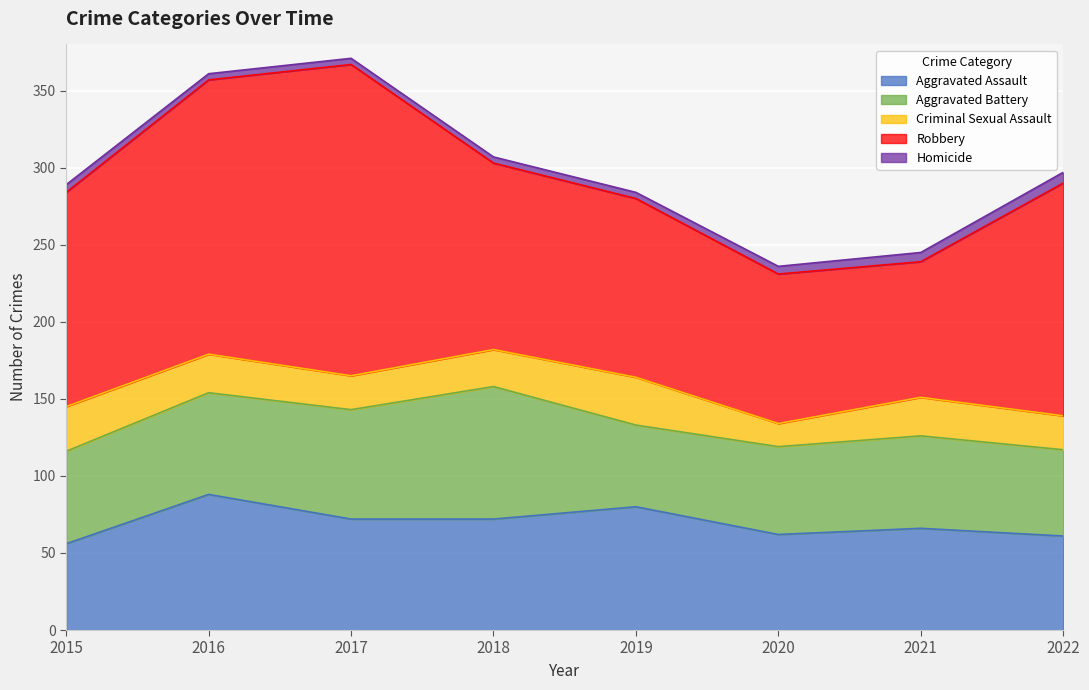

True or false: Homicide has a value of 6 at 2021.

True